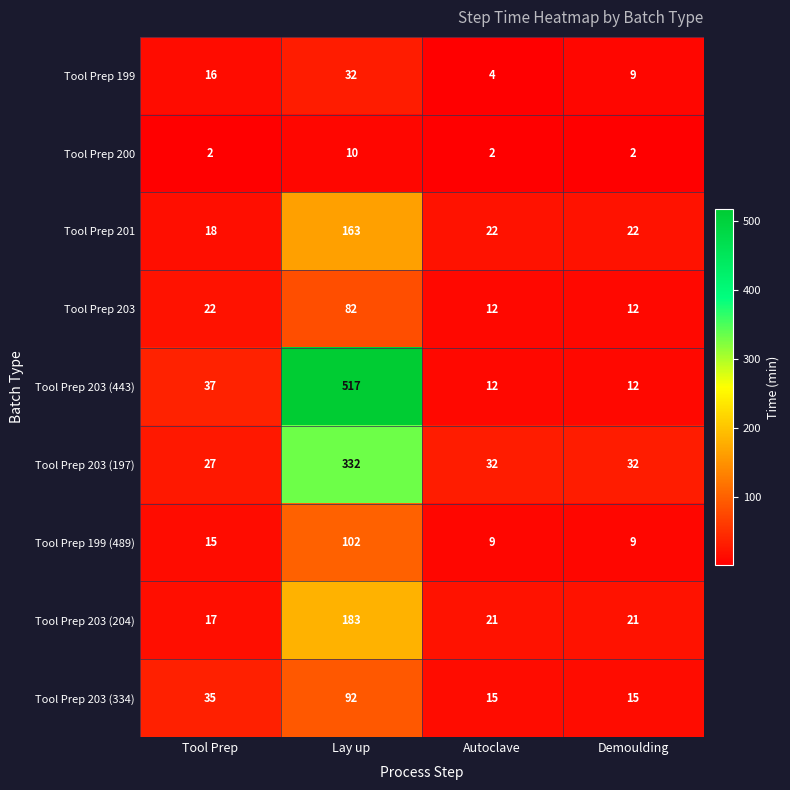

What is the maximum value shown in the chart?

517